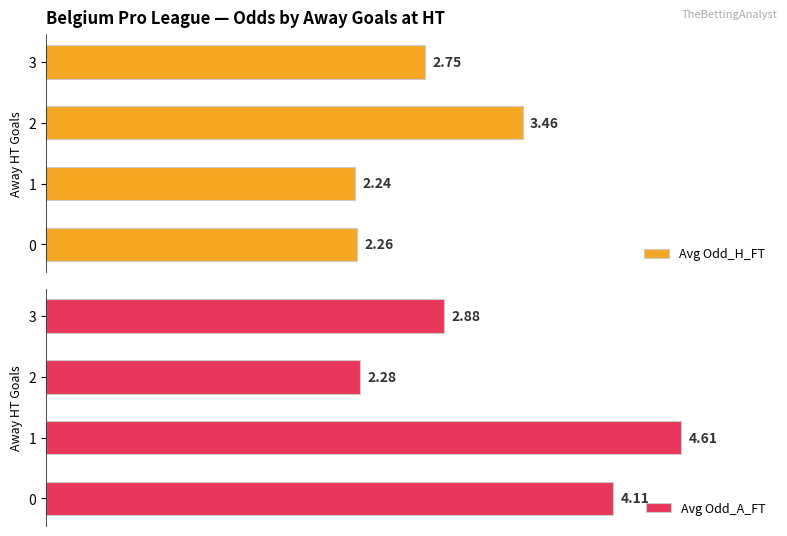

The Avg Odd_H_FT series shows 1.2 at 3. True or false?

False